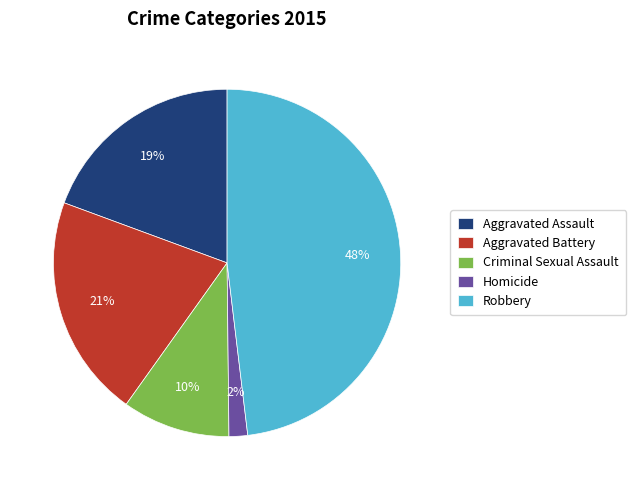

How many slices are in this pie chart?

5